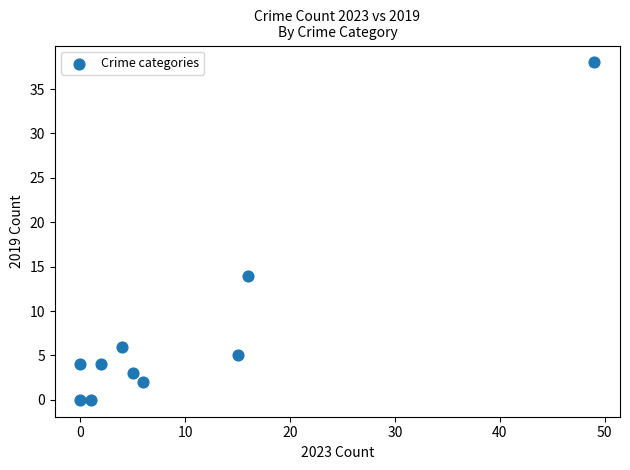

What is the range of Y values (max minus min)?

38